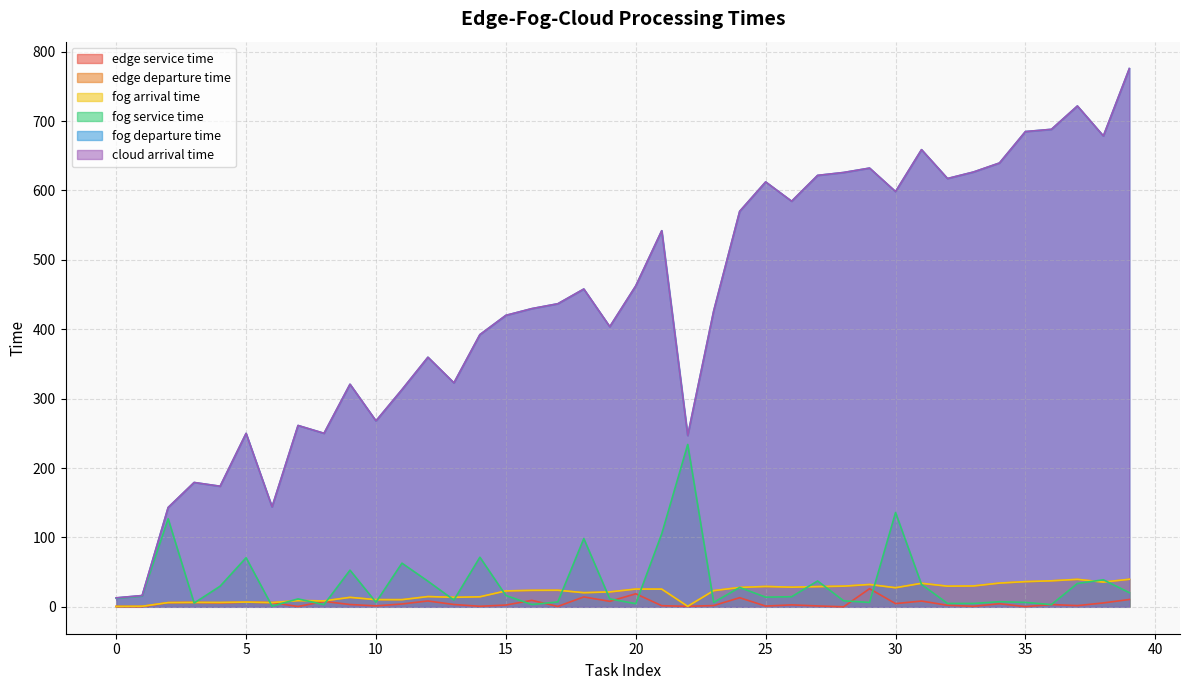

Reading left to right, list all the values displayed in this chart.

edge service time: 0.4	0.2	6.0	6.3	5.5	6.7	6.0	0.4	7.8	3.3	1.4	4.1	8.4	3.3	0.8	2.6	9.3	0.6	14.2	7.9	18.8	1.6	0.7	1.8	13.1	1.1	2.8	1.3	0.0	26.1	4.6	8.3	2.2	0.7	4.4	0.3	3.3	1.7	5.6	10.6
edge departure time: 0.5	0.7	6.0	6.3	6.2	6.7	6.1	8.9	8.5	13.6	10.3	10.3	14.7	13.6	14.4	22.9	23.7	23.9	20.3	21.5	25.5	25.4	0.7	23.3	27.8	29.3	28.2	29.1	29.7	32.1	27.5	33.8	29.7	30.0	34.2	36.2	37.4	39.5	35.6	39.7
fog arrival time: 0.6	0.8	6.1	6.4	6.2	6.8	6.1	9.0	8.6	13.6	10.3	10.3	14.8	13.7	14.4	22.9	23.8	23.9	20.4	21.5	25.6	25.5	0.8	23.3	27.9	29.3	28.3	29.1	29.8	32.2	27.5	33.9	29.8	30.1	34.2	36.3	37.5	39.6	35.7	39.7
fog service time: 12.3	15.4	126.9	5.4	29.7	70.7	0.9	11.4	3.2	52.8	6.6	62.9	36.9	9.8	71.5	16.3	3.3	7.0	98.3	11.5	4.5	105.3	234.0	6.4	27.9	13.9	14.5	37.3	8.7	6.3	135.9	32.2	4.9	4.8	7.4	6.4	3.2	33.6	38.9	20.4
fog departure time: 12.9	16.2	143.1	179.1	173.7	249.8	144.0	261.3	250.0	320.7	267.9	312.9	359.6	322.7	392.2	419.9	429.6	436.6	457.9	403.6	462.4	541.9	246.8	426.3	569.8	612.2	584.4	621.6	625.8	632.1	598.3	658.7	617.1	626.5	639.5	684.8	688.0	721.6	678.4	775.5
cloud arrival time: 12.9	16.2	143.1	179.2	173.8	249.9	144.1	261.3	250.0	320.7	267.9	312.9	359.6	322.7	392.2	420.0	429.7	436.7	457.9	403.7	462.4	542.0	246.9	426.4	569.9	612.2	584.4	621.7	625.8	632.2	598.3	658.7	617.1	626.5	639.5	684.8	688.0	721.7	678.5	775.5